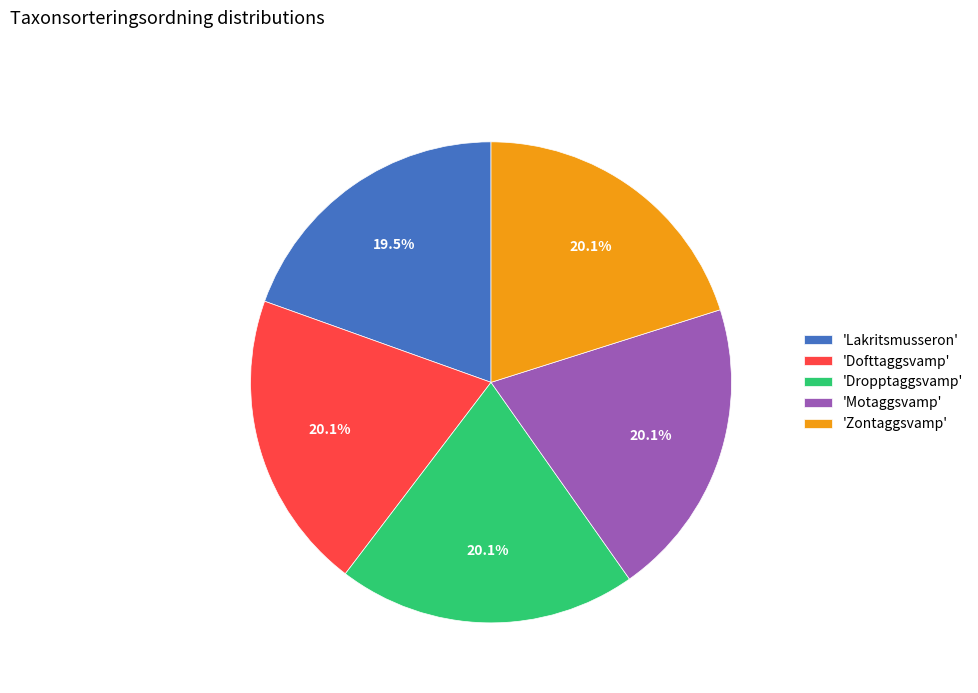

What is the ratio of the value at 'Motaggsvamp' to the value at 'Dofttaggsvamp'?

1.0